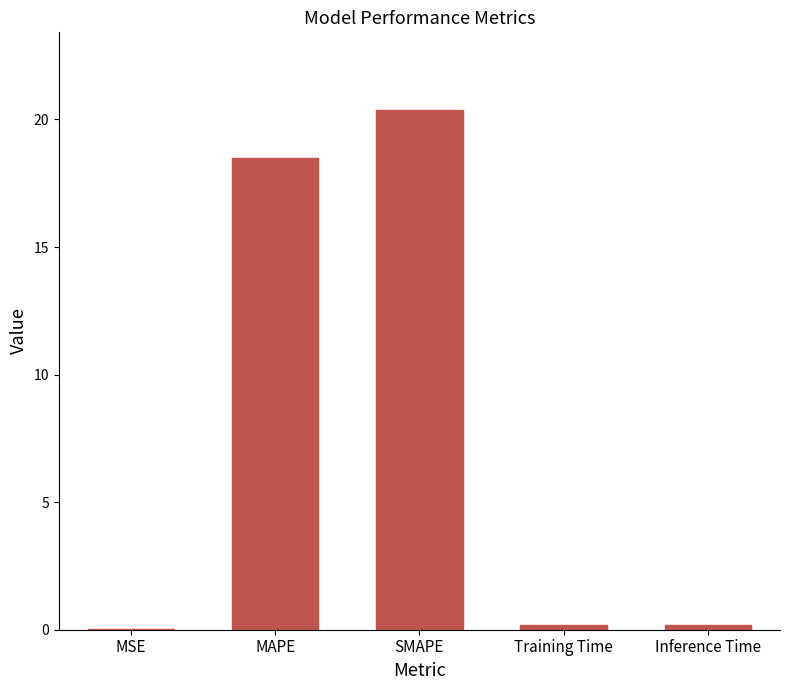

Which label corresponds to the largest value in the chart?

SMAPE